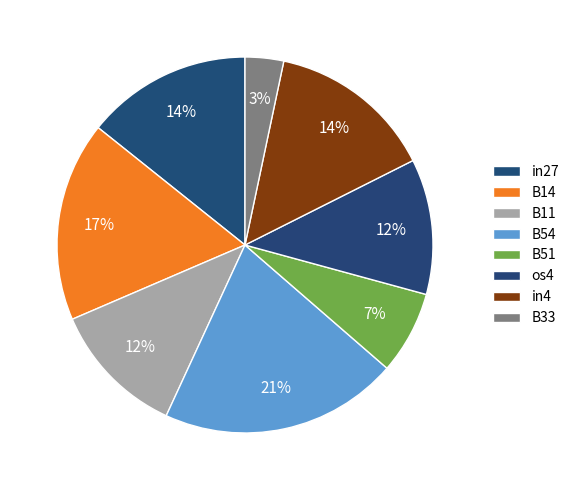

Count the number of slices in the pie.

8